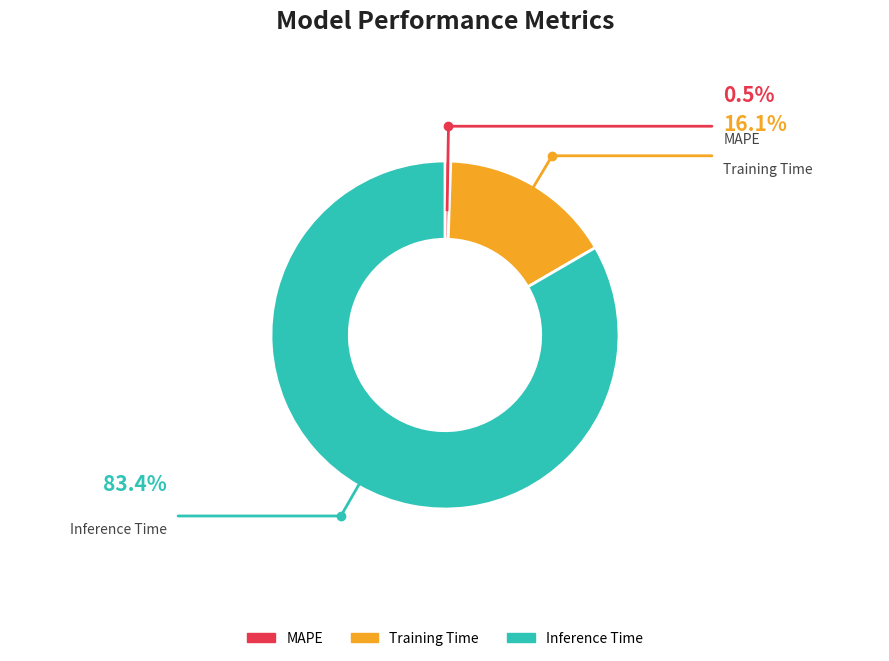

What percentage is the Training Time slice, to the nearest percent?

16%